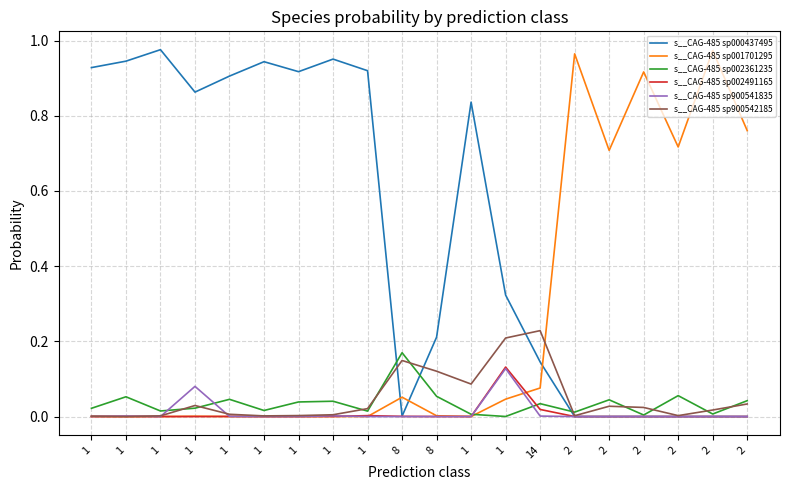

Which series ends up on top after the final intersection of s__CAG-485 sp002491165 and s__CAG-485 sp002361235?

s__CAG-485 sp002361235